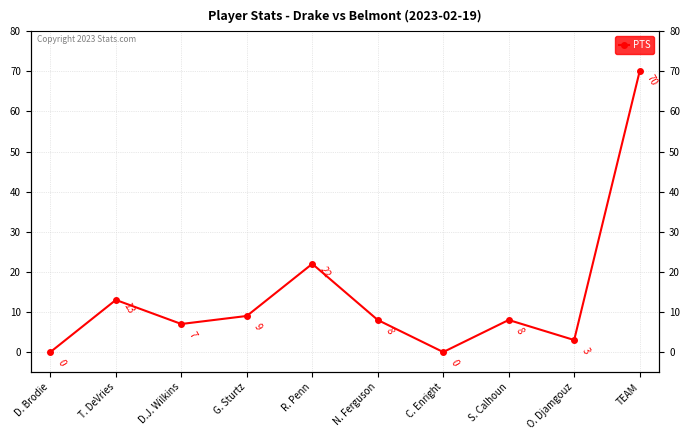

What is the sum of the values at T. DeVries and D.J. Wilkins?

20